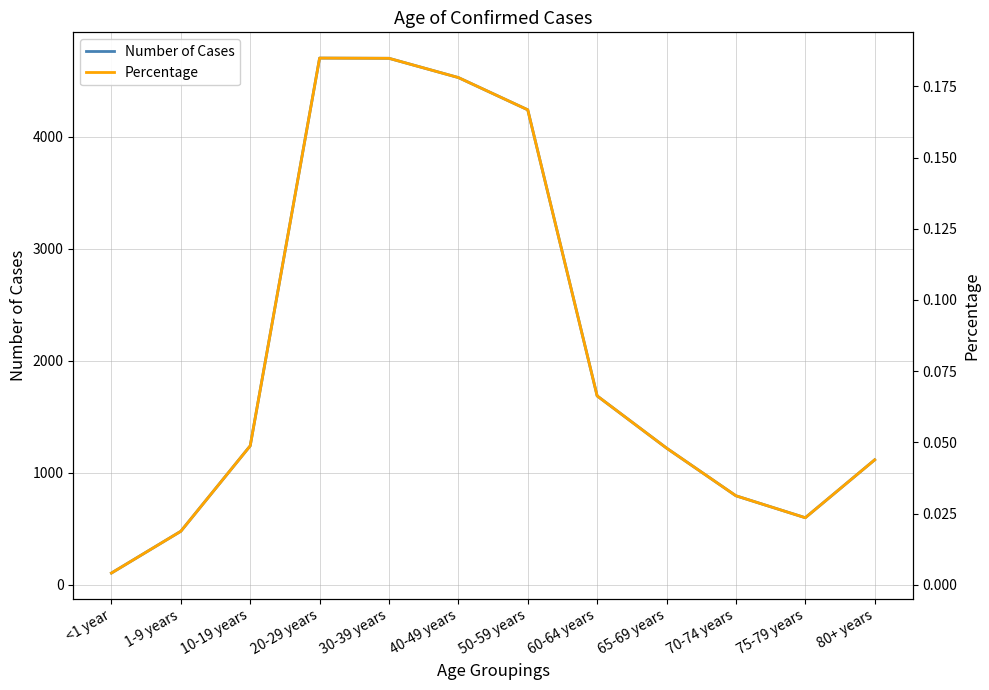

What is the spread (max minus min) of values at <1 year?

105.0